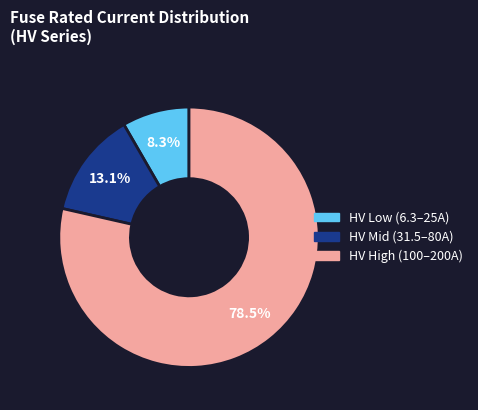

Is there any slice that represents more than half of the pie?

Yes